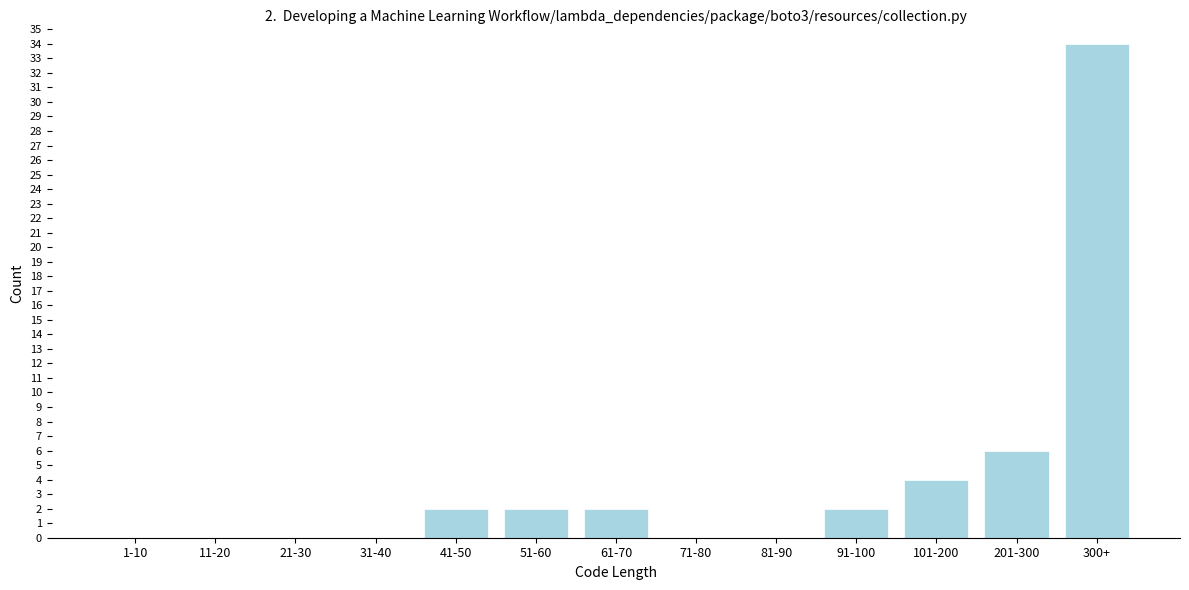

Reading left to right, transcribe all the data shown in this chart.

1-10=0	11-20=0	21-30=0	31-40=0	41-50=2	51-60=2	61-70=2	71-80=0	81-90=0	91-100=2	101-200=4	201-300=6	300+=34